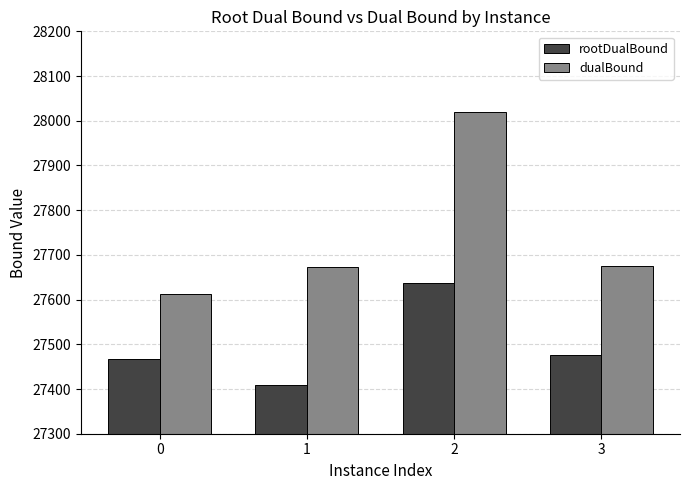

What is the average value of the rootDualBound series?

27497.5